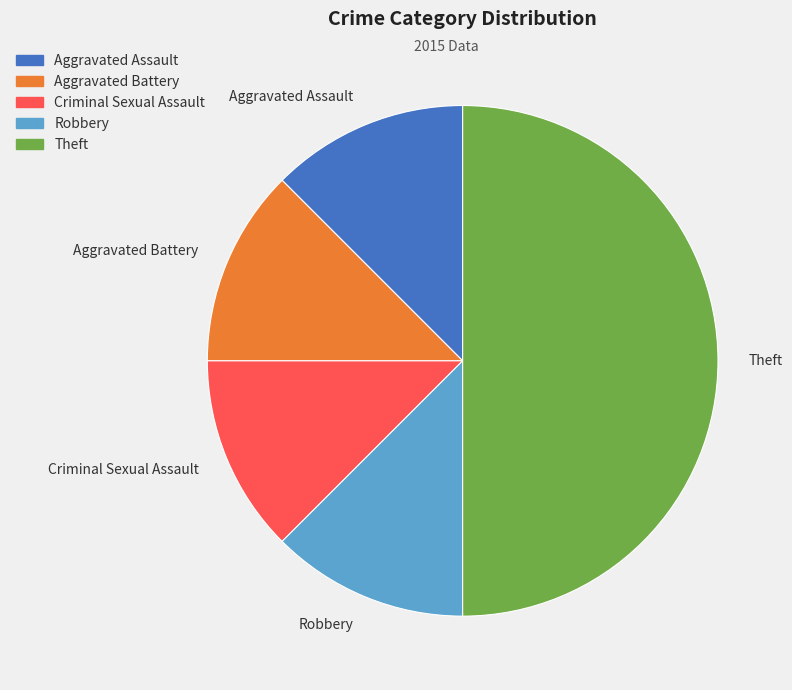

Does Aggravated Assault account for over 50% of the chart?

No